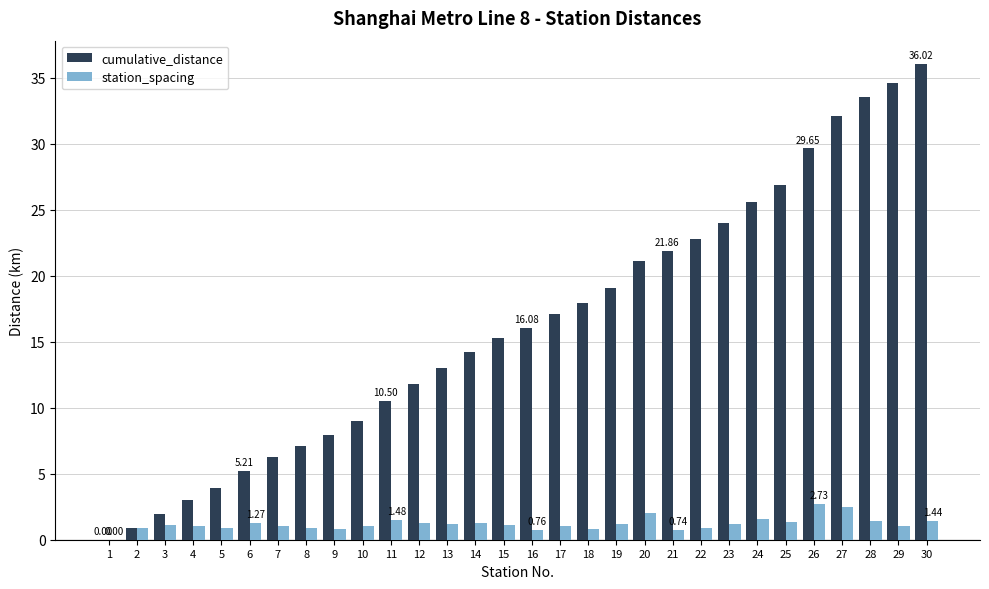

Which series has the widest spread of values?

cumulative_distance